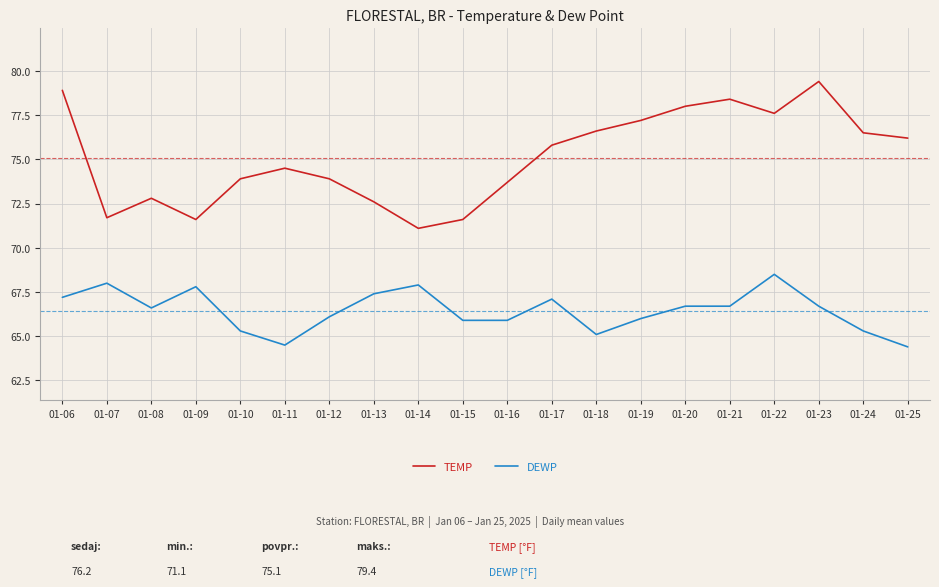

Is it true that TEMP equals 74.5 at 01-11?

True